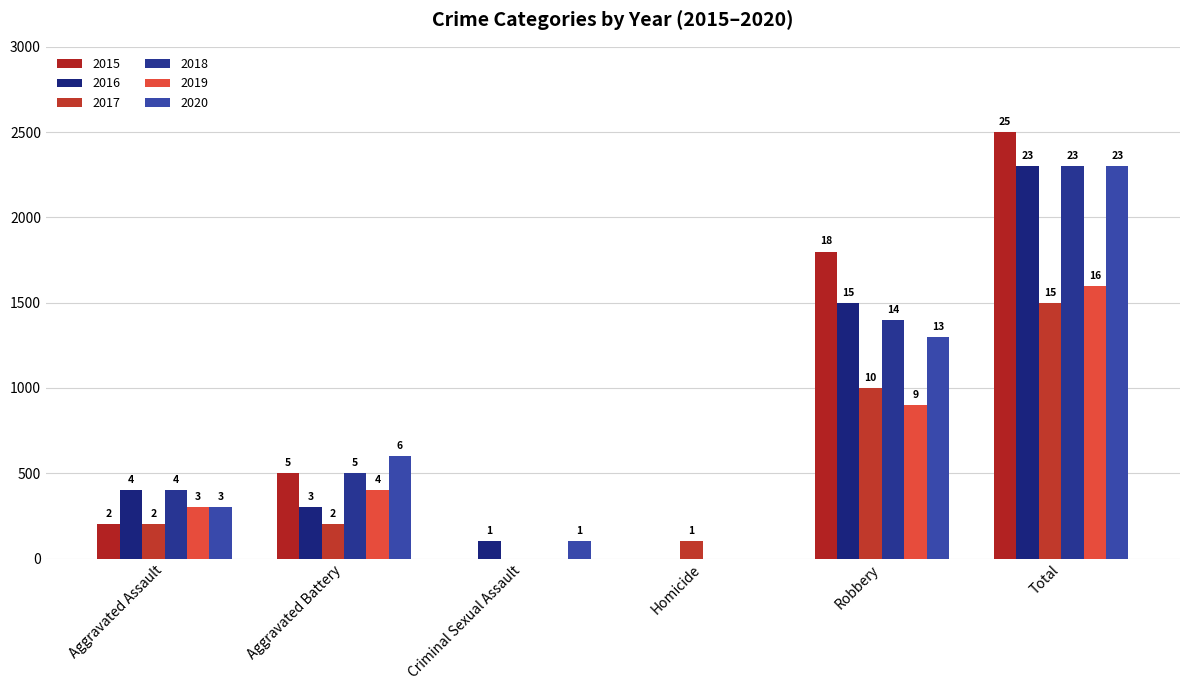

Reading left to right, list all the values displayed in this chart.

2015: Aggravated Assault=2	Aggravated Battery=5	Criminal Sexual Assault=0	Homicide=0	Robbery=18	Total=25
2016: Aggravated Assault=4	Aggravated Battery=3	Criminal Sexual Assault=1	Homicide=0	Robbery=15	Total=23
2017: Aggravated Assault=2	Aggravated Battery=2	Criminal Sexual Assault=0	Homicide=1	Robbery=10	Total=15
2018: Aggravated Assault=4	Aggravated Battery=5	Criminal Sexual Assault=0	Homicide=0	Robbery=14	Total=23
2019: Aggravated Assault=3	Aggravated Battery=4	Criminal Sexual Assault=0	Homicide=0	Robbery=9	Total=16
2020: Aggravated Assault=3	Aggravated Battery=6	Criminal Sexual Assault=1	Homicide=0	Robbery=13	Total=23